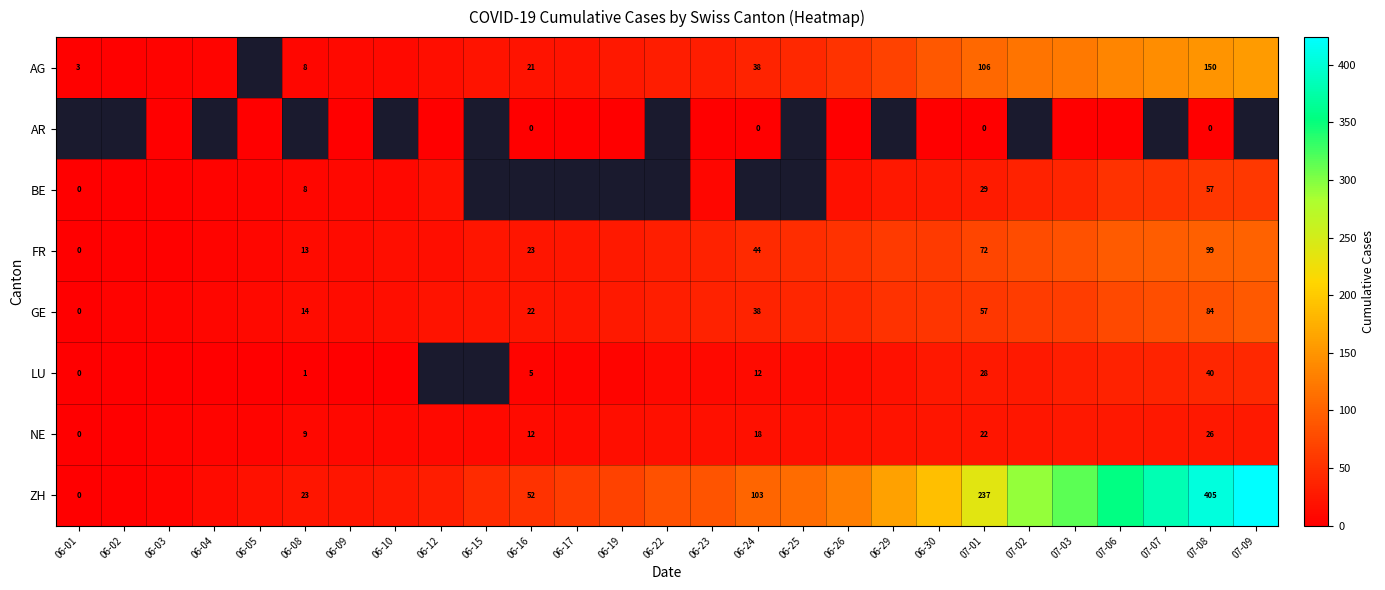

The value of ZH at 07-08 is 405. True or false?

True